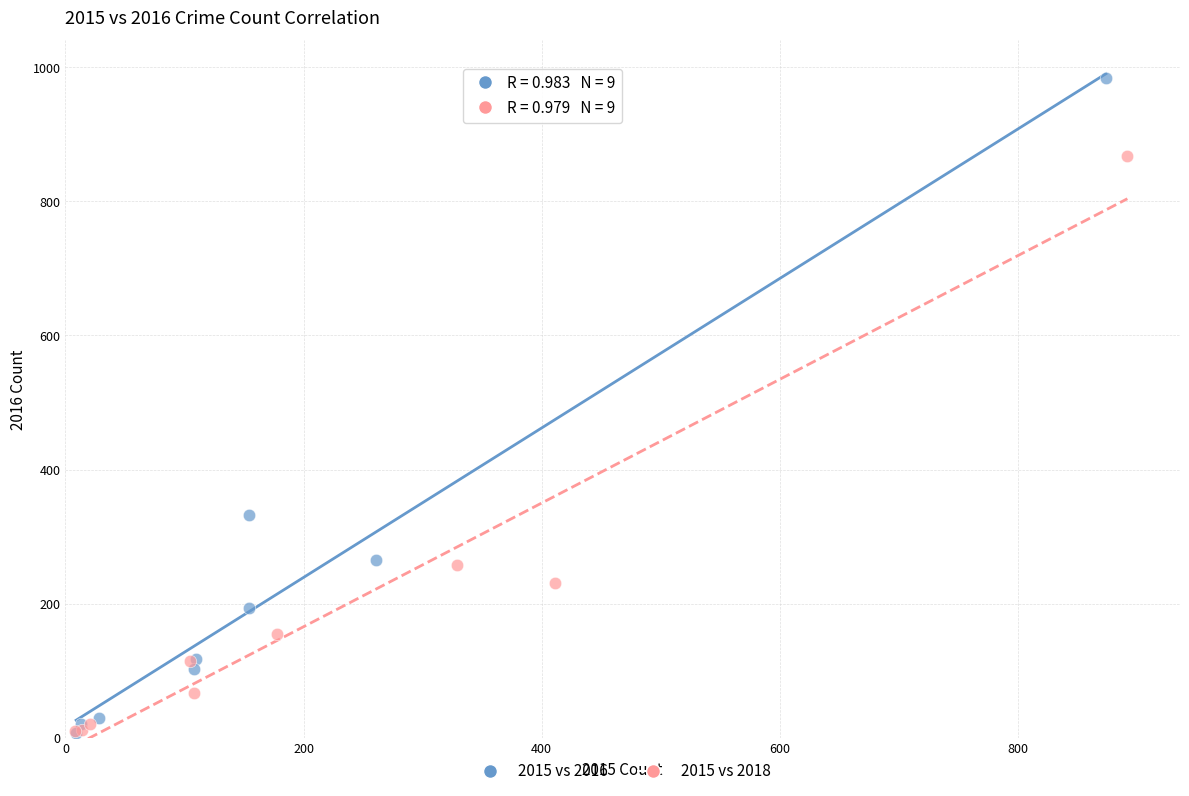

Which series contains the highest Y value?

2015 vs 2016